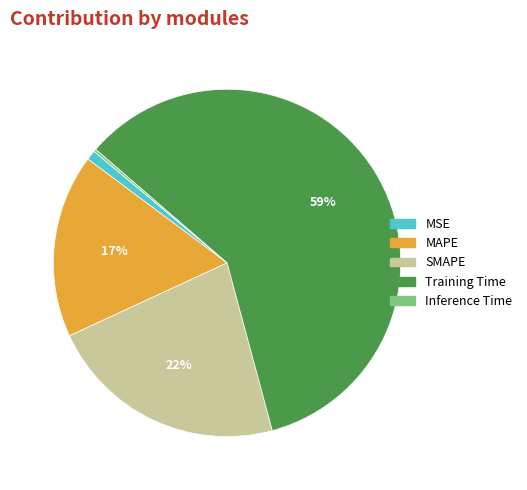

To the nearest percent, what percentage of the pie is MAPE?

17%